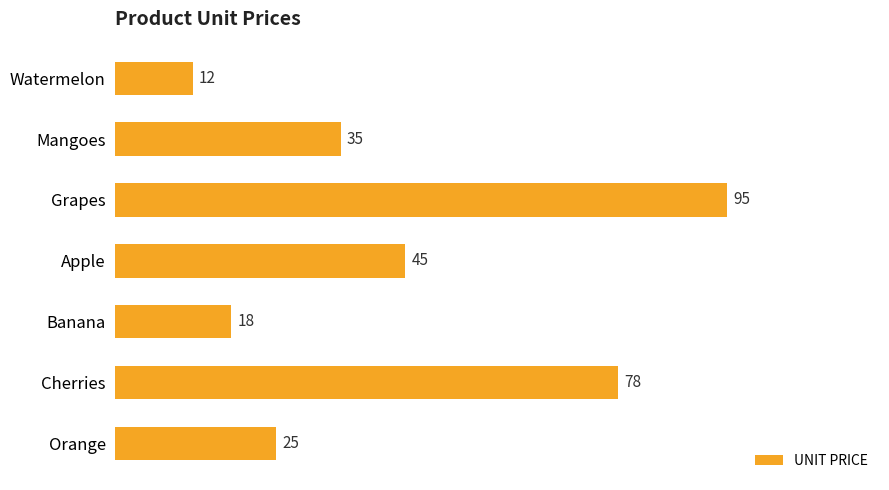

Are the bars horizontal?

Yes